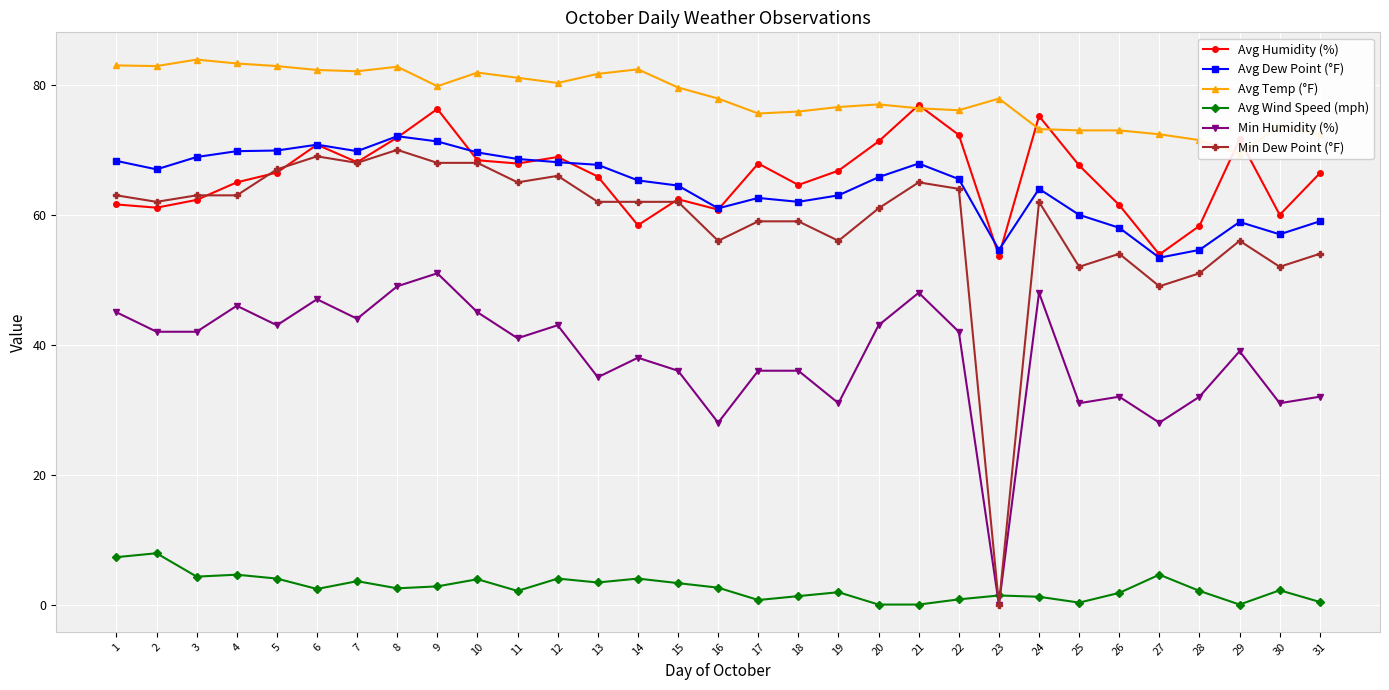

Where is Min Humidity (%) nearest to the value 25?

16